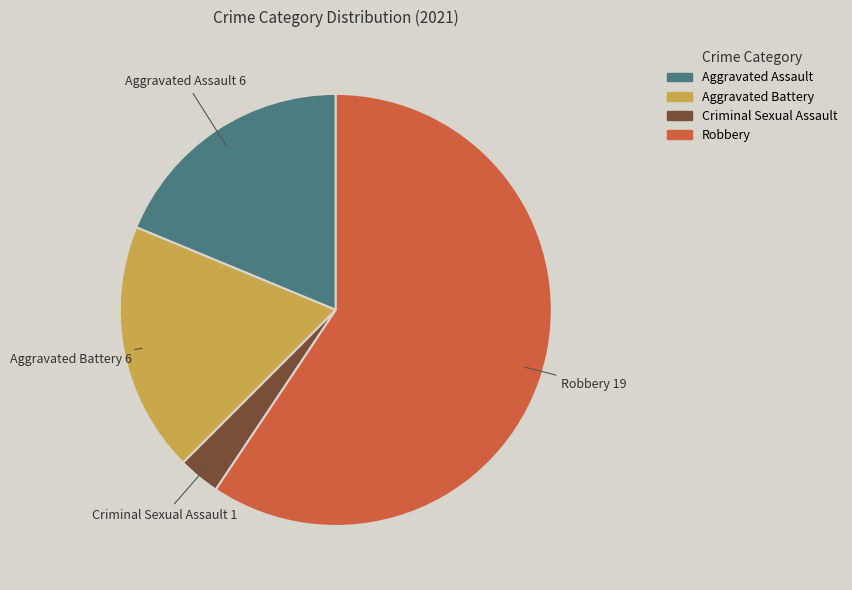

What is the ratio of the value at Aggravated Battery to the value at Aggravated Assault?

1.0